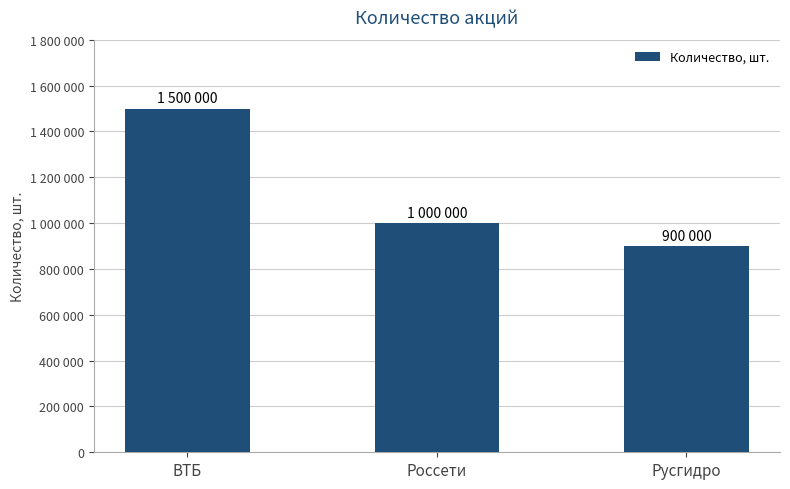

What is the change in value from ВТБ to Русгидро?

-600000